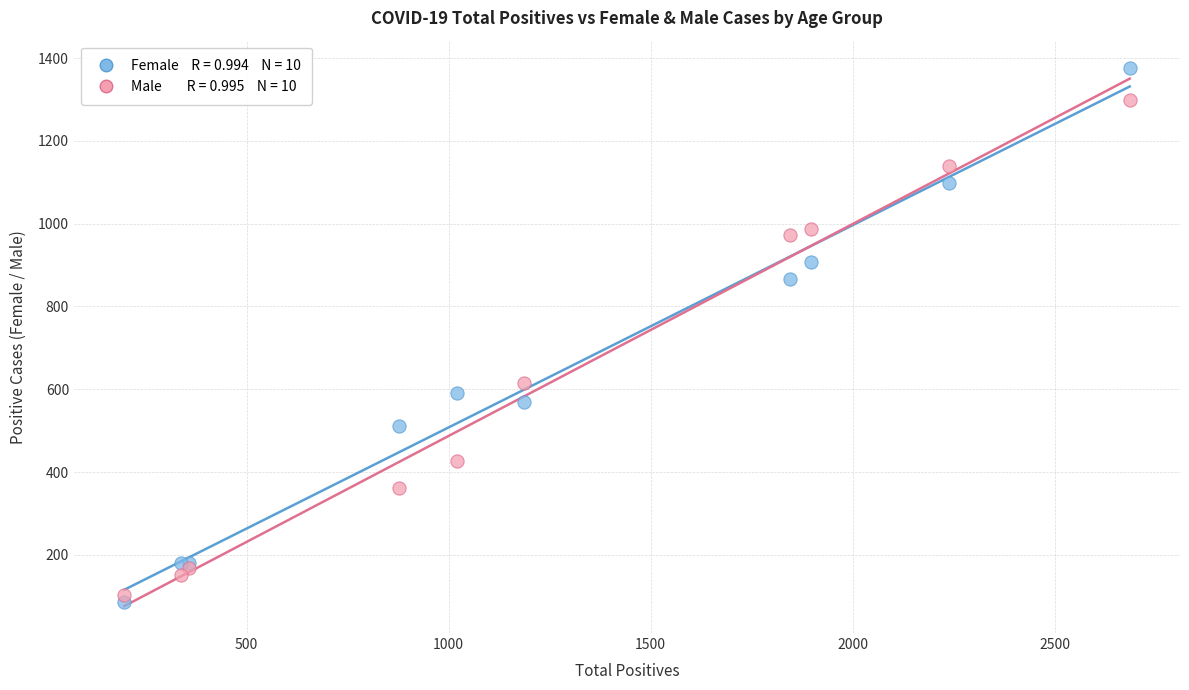

Across all series, what Y value is closest to 732?

615